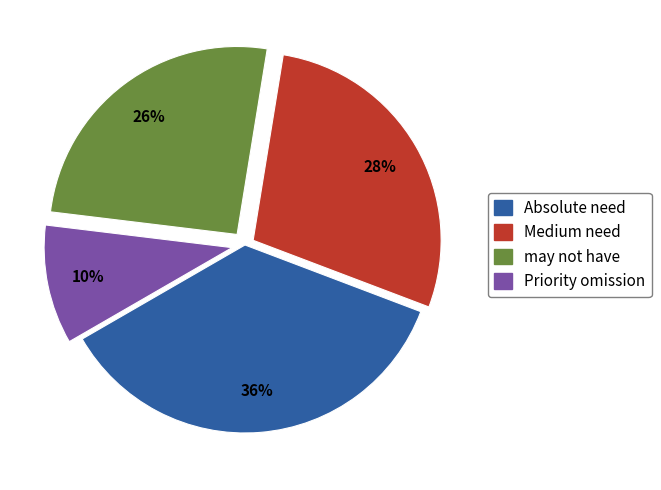

To the nearest percent, what is the difference between the largest and smallest slice percentages?

26%